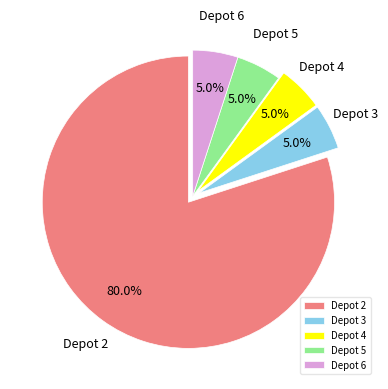

Which category has the biggest portion of the pie?

Depot 2